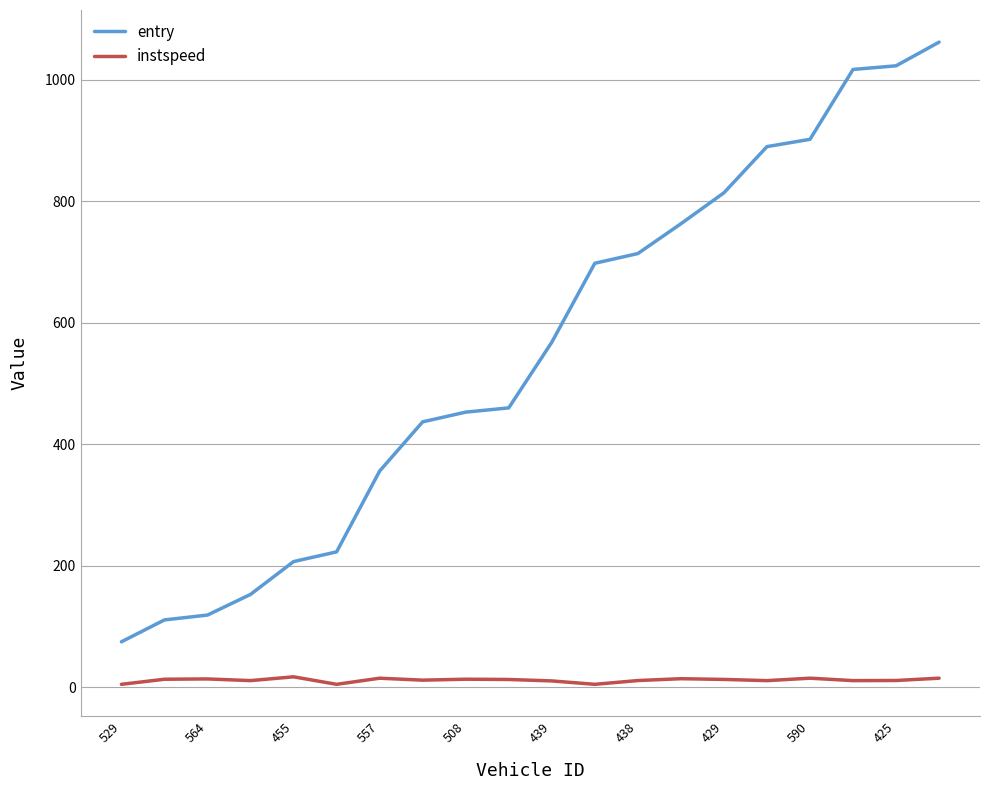

Which series has the largest range (max minus min)?

entry